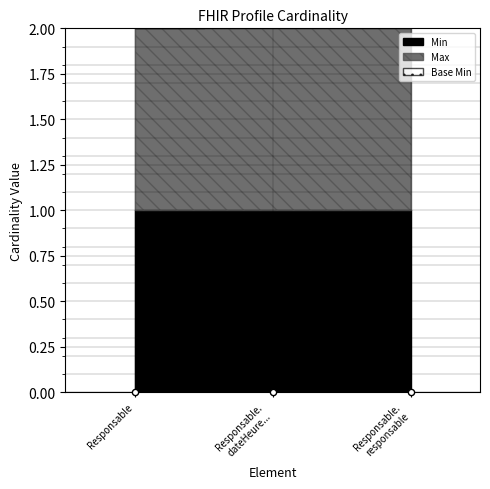

Which series has the largest total across all categories?

Min